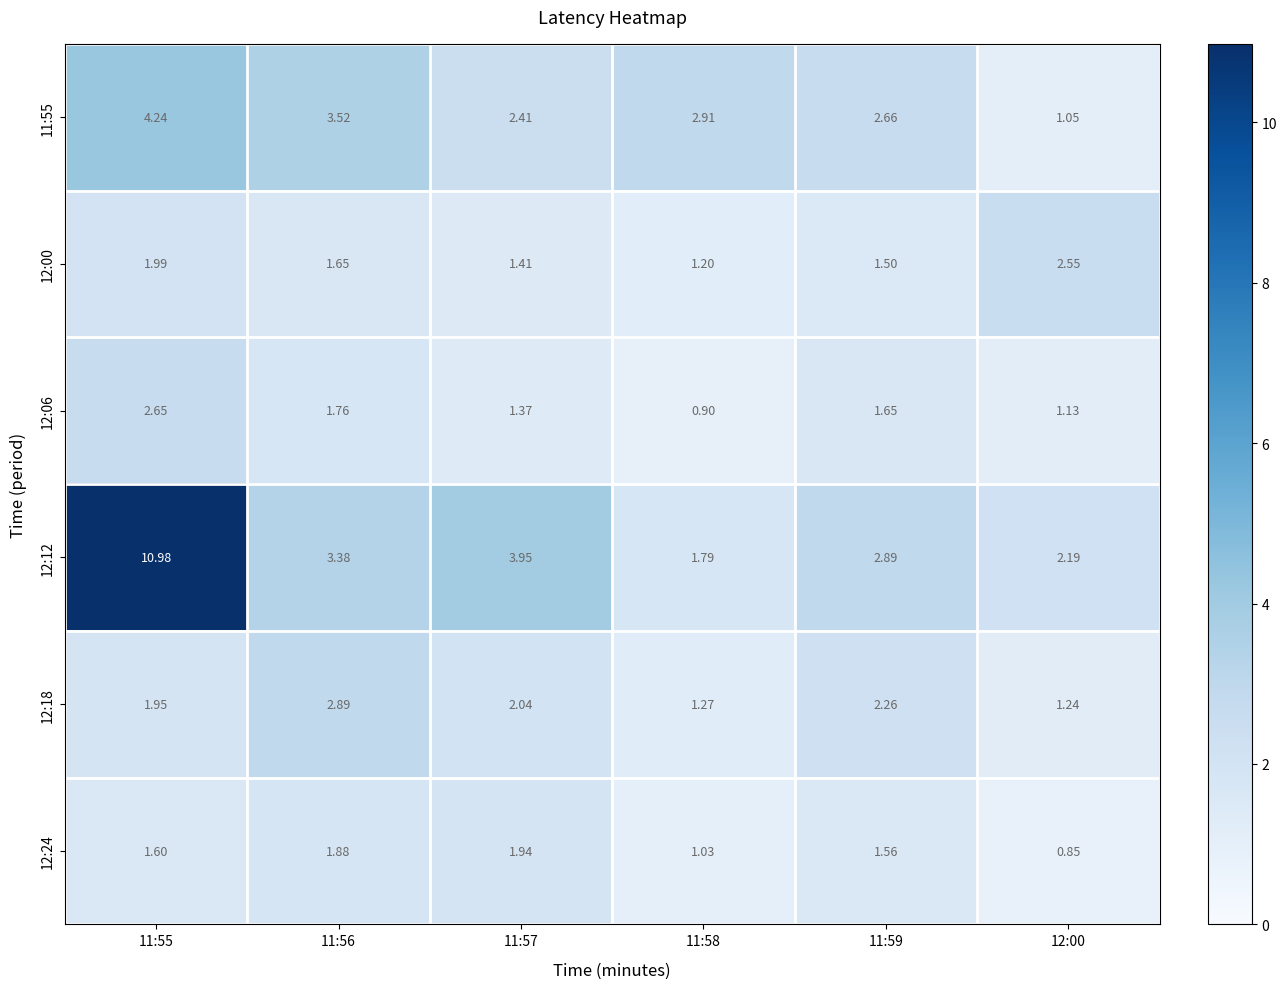

Is the value of 12:06 at 12:00 greater than the value of 12:12 at 11:55?

No